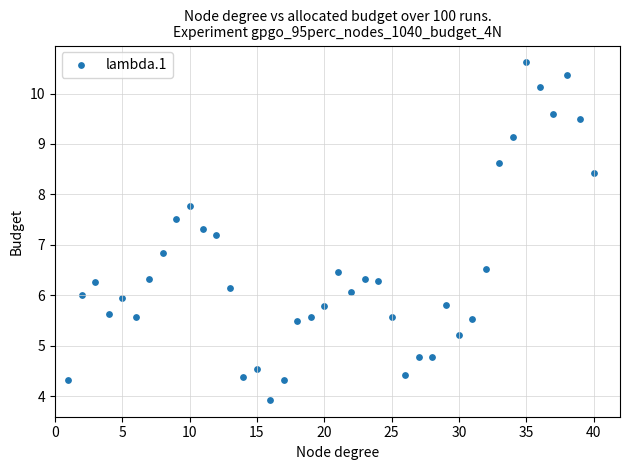

What is the range of Y values (max minus min)?

6.7